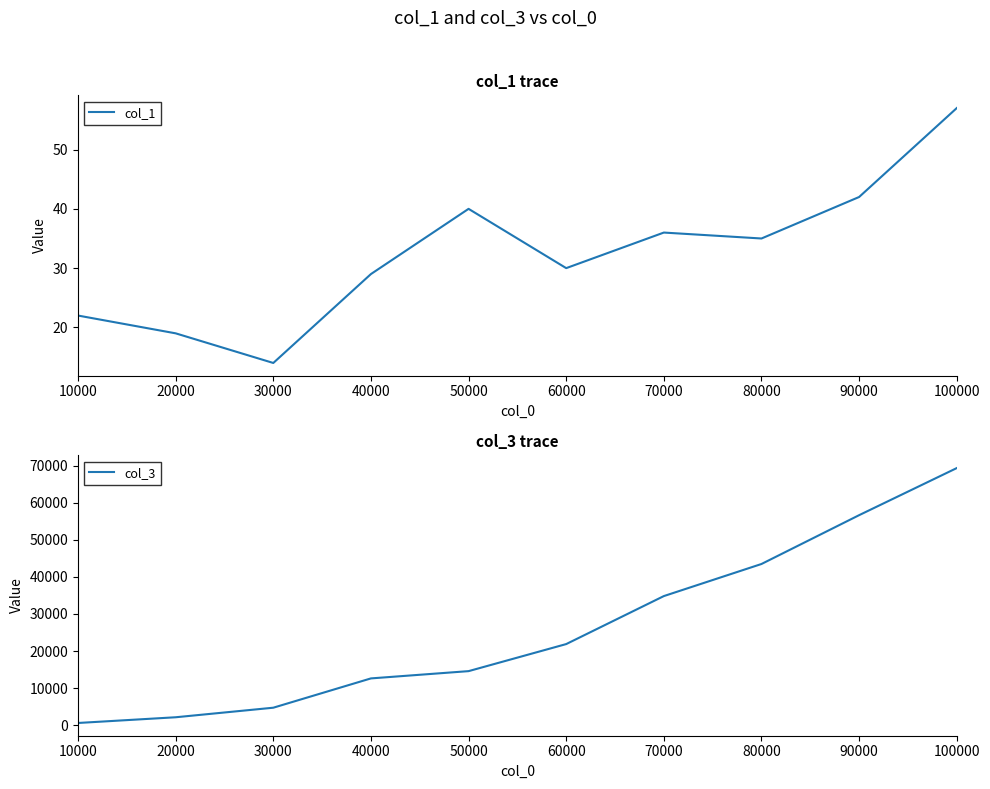

Read the col_3 value at 50000.

14570